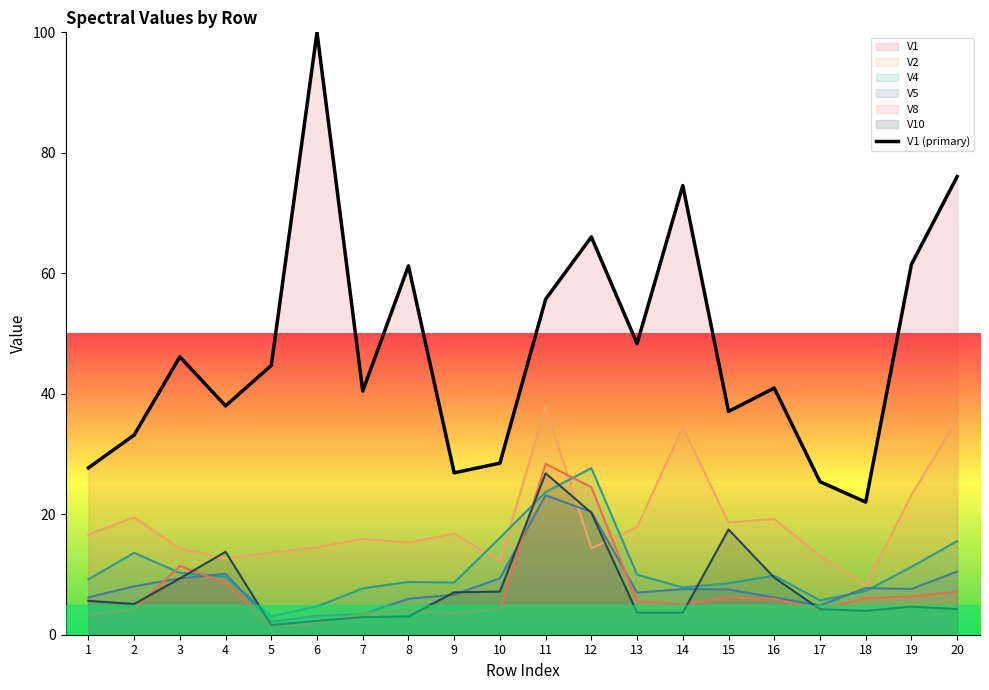

What is the ratio of the value at 14 to the value at 10?

2.6